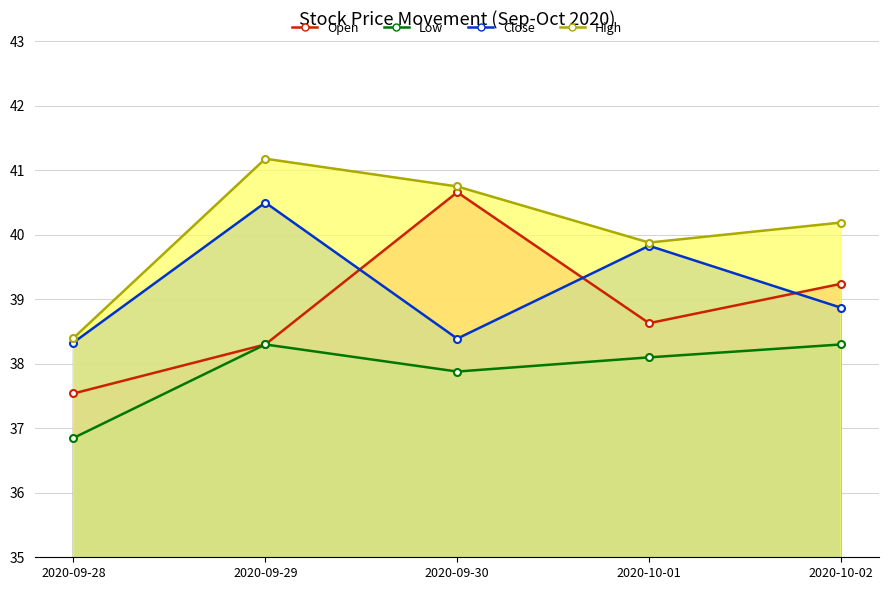

What is the sum of the Close values at 2020-10-01 and 2020-09-28?

78.2